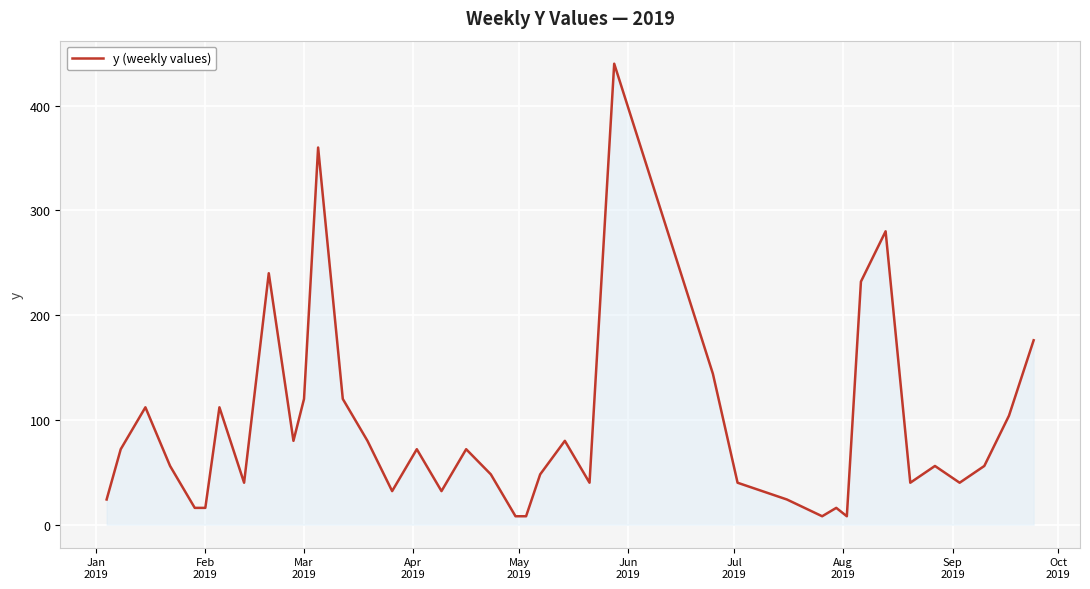

What is the difference between the maximum and minimum values?

432